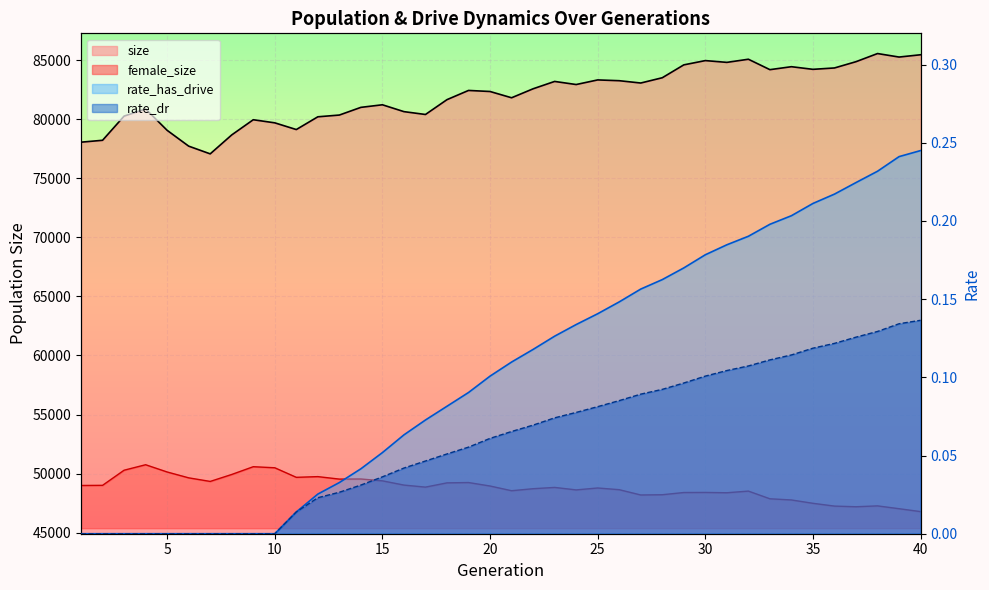

Is it true that rate_has_drive equals 0.0 at 5?

True